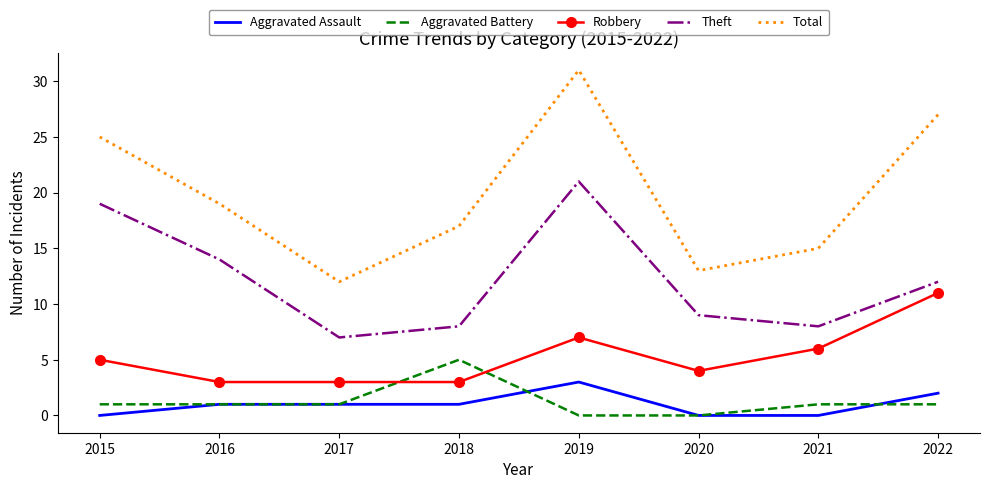

True or false: Robbery and Theft intersect in this chart.

False